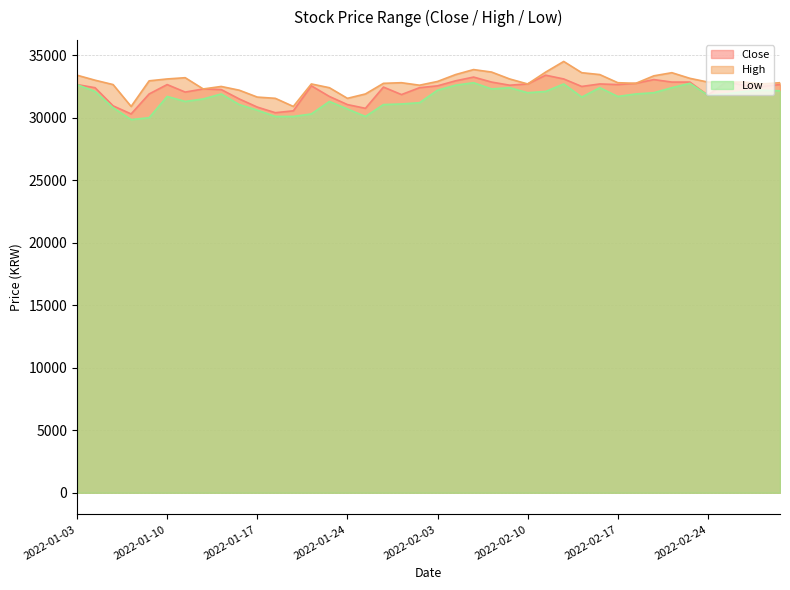

True or false: Low and Close intersect in this chart.

False